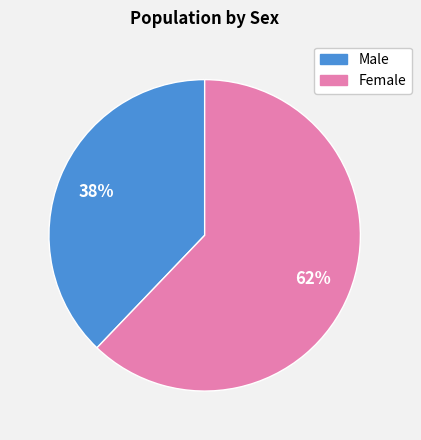

Is it true that Female is 62% of the pie?

True